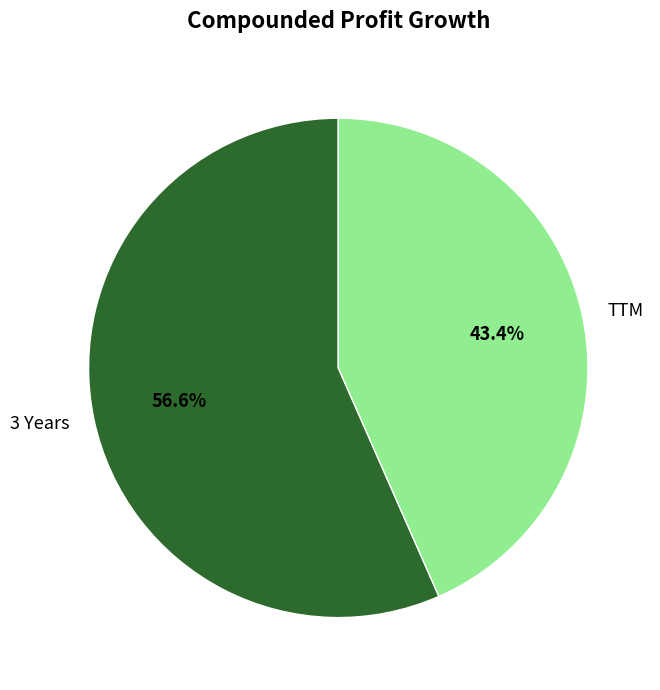

How much of the chart is everything except 3 Years?

43.4%